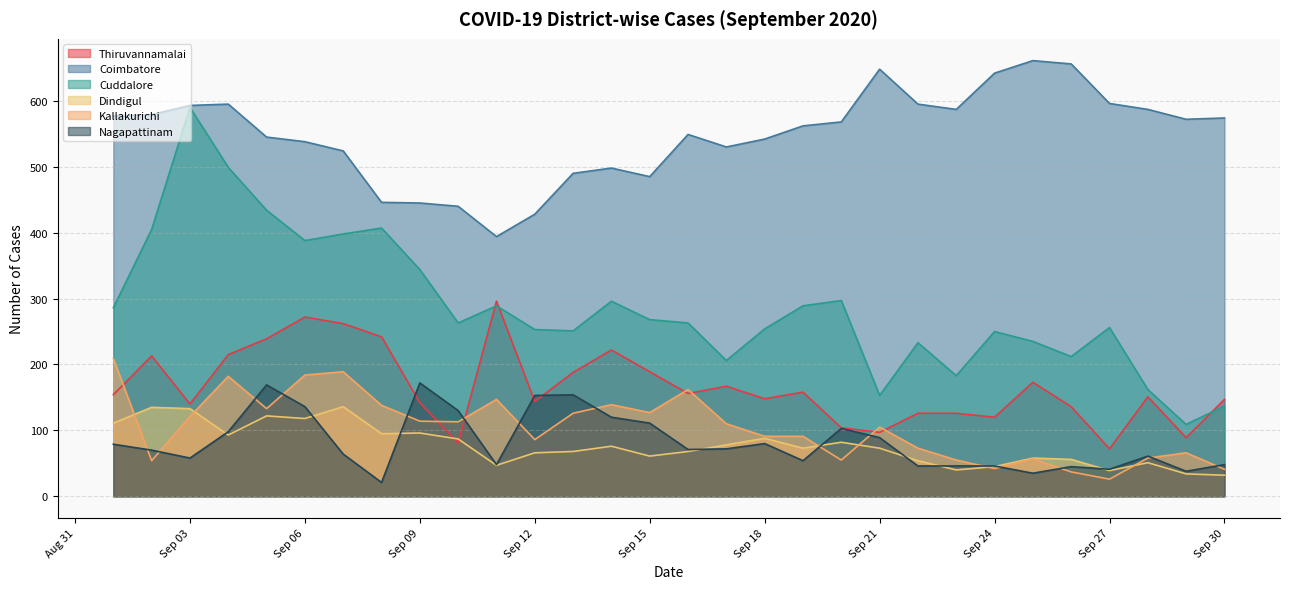

The Kallakurichi series shows 174 at 2020-09-10. True or false?

False